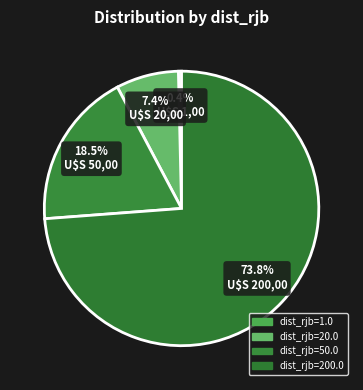

To the nearest percent, what portion does dist_rjb=20.0 represent?

7%